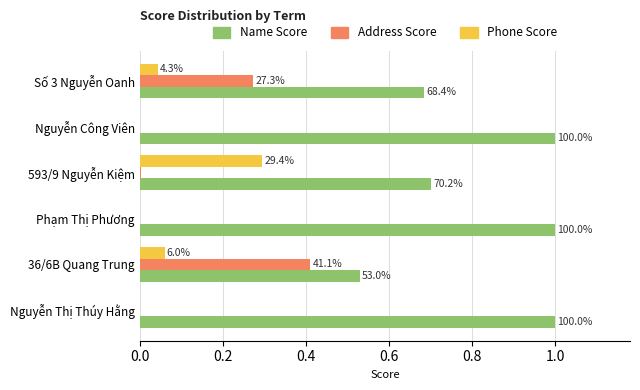

What are all the series names shown in the legend?

Name Score, Address Score, Phone Score